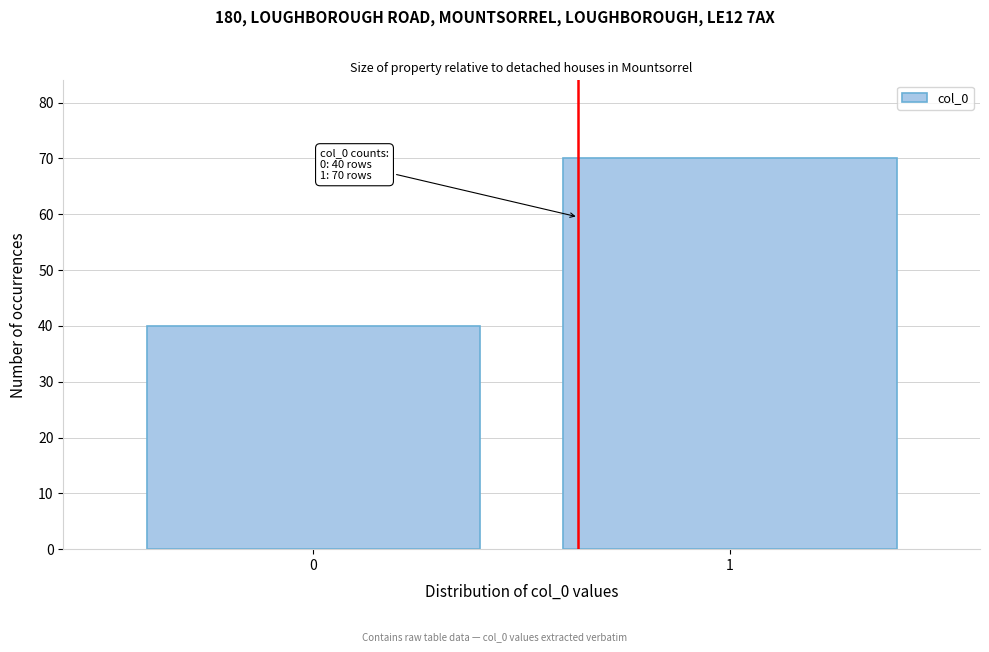

Reading left to right, list all the values displayed in this chart.

40	70